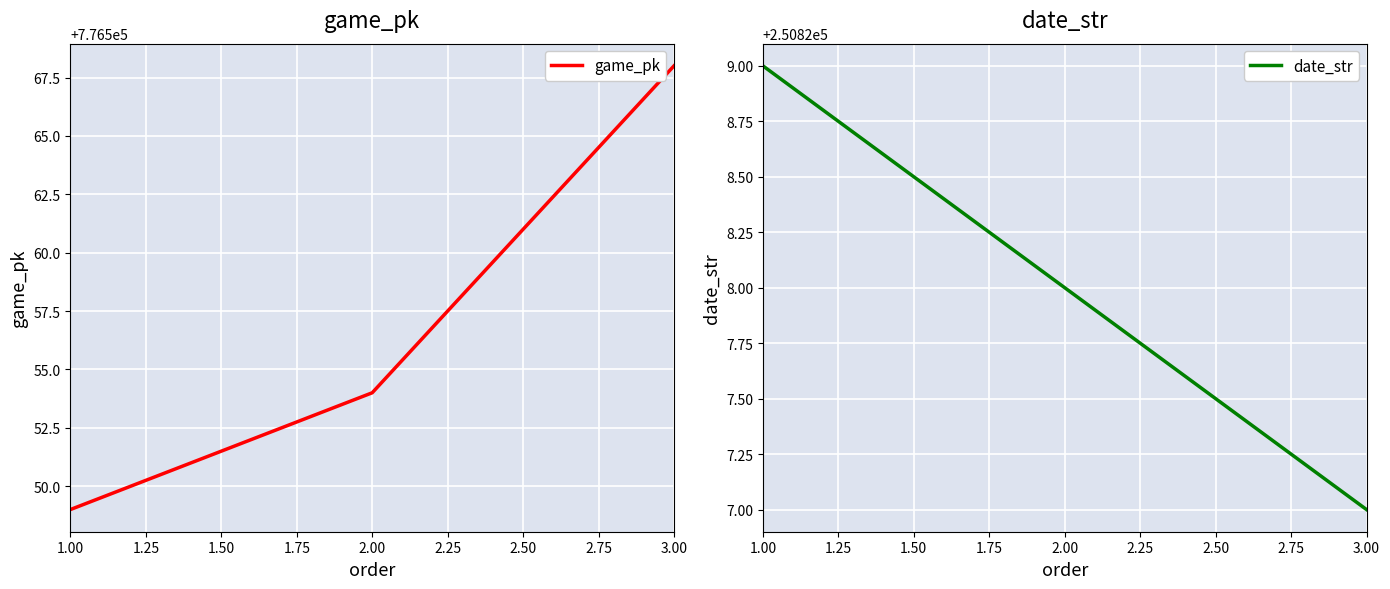

What is the difference between the game_pk values at 3.00 and 1.00?

19